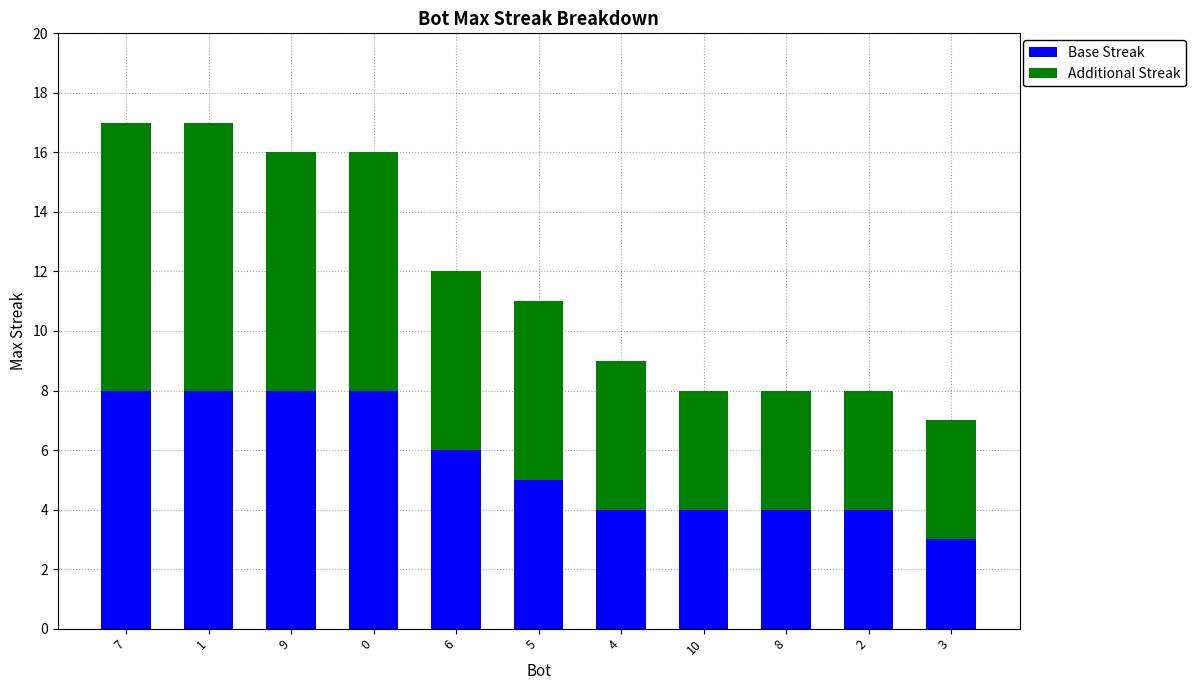

How many series are shown in this chart?

2